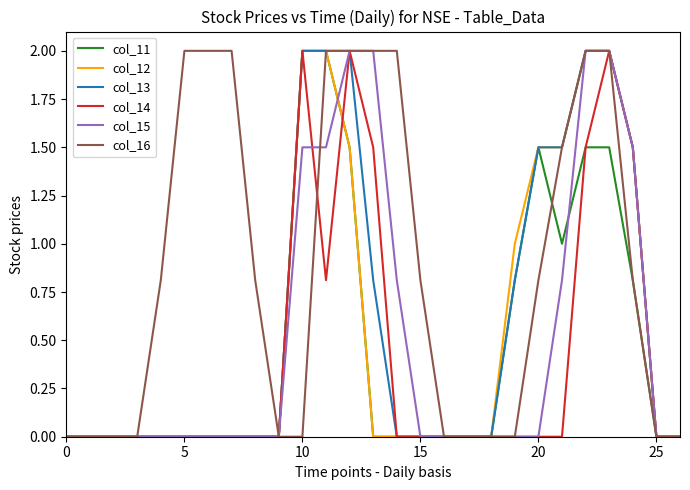

What is the sum of all col_14 values?

11.3